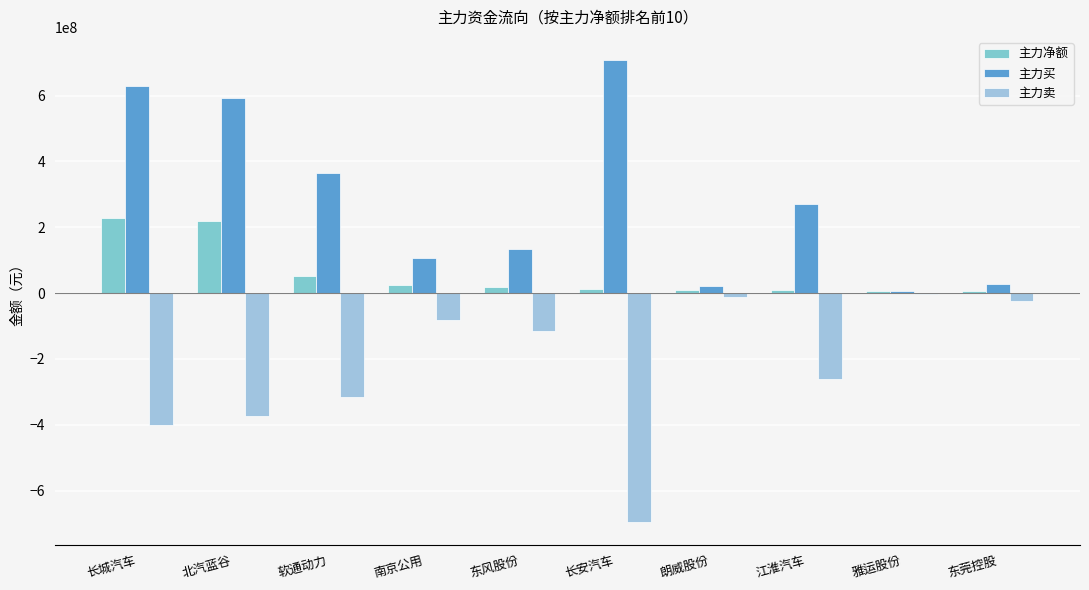

Are the bars horizontal?

No